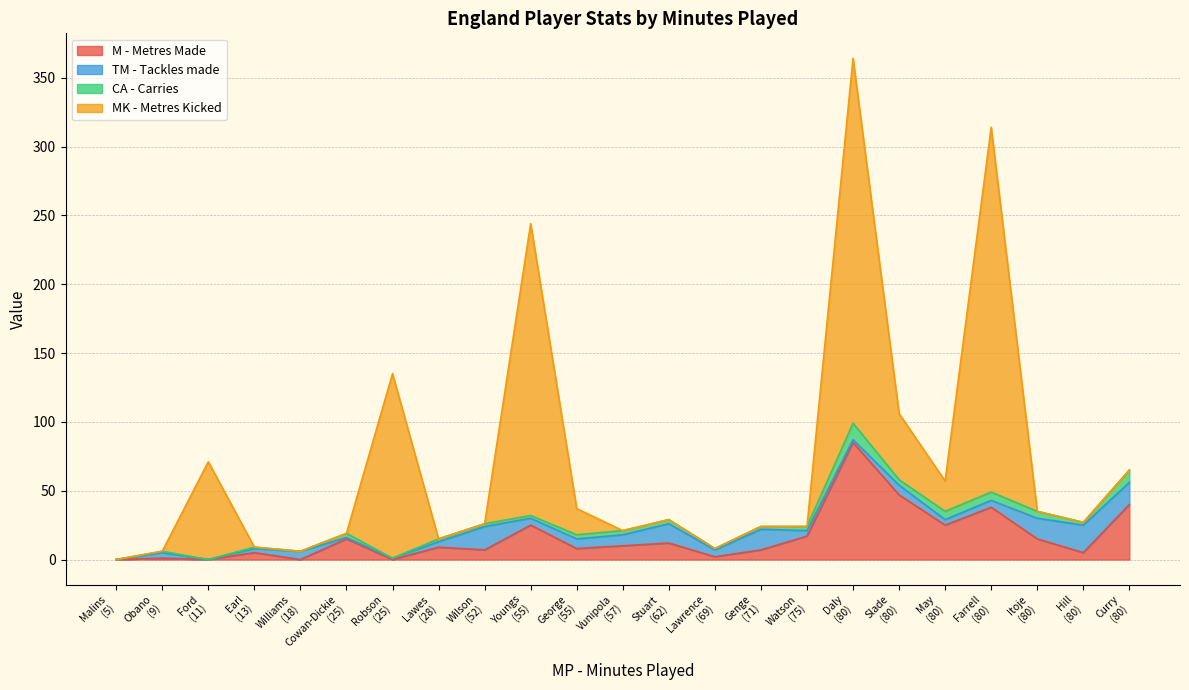

How many data points in CA - Carries are less than 2?

7